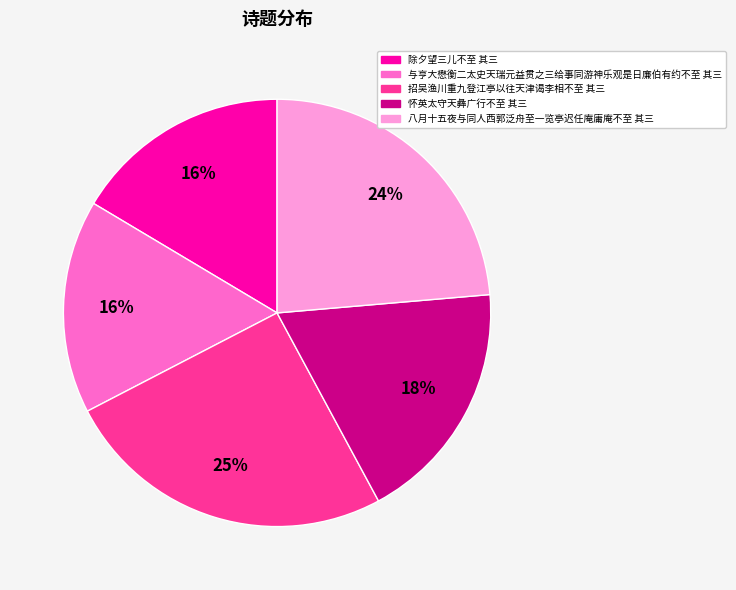

Do 怀英太守天彝广行不至 其三 and 除夕望三儿不至 其三 together represent more than half of the pie?

No